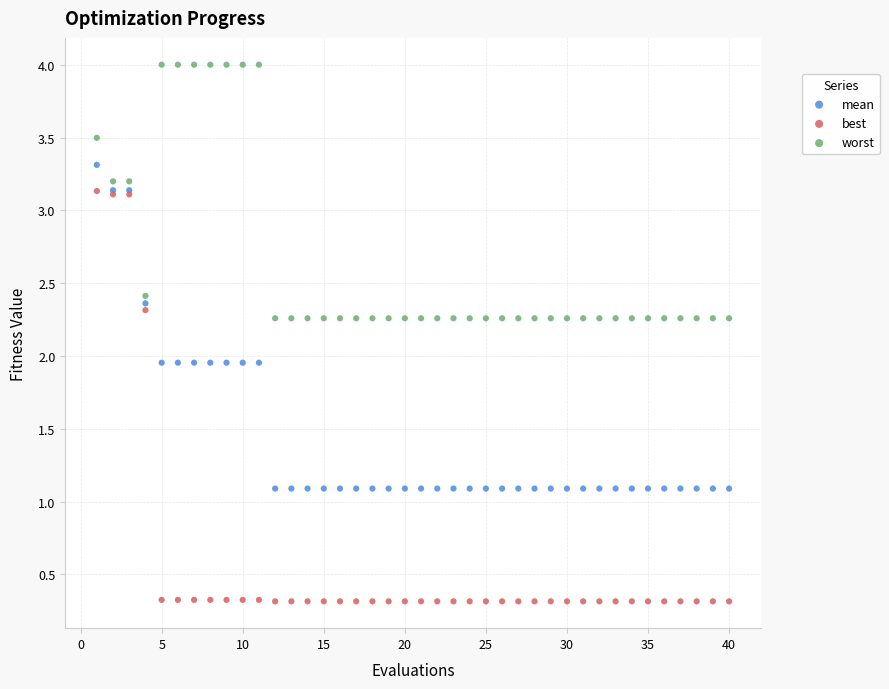

Which series has the largest Y range (max minus min)?

best